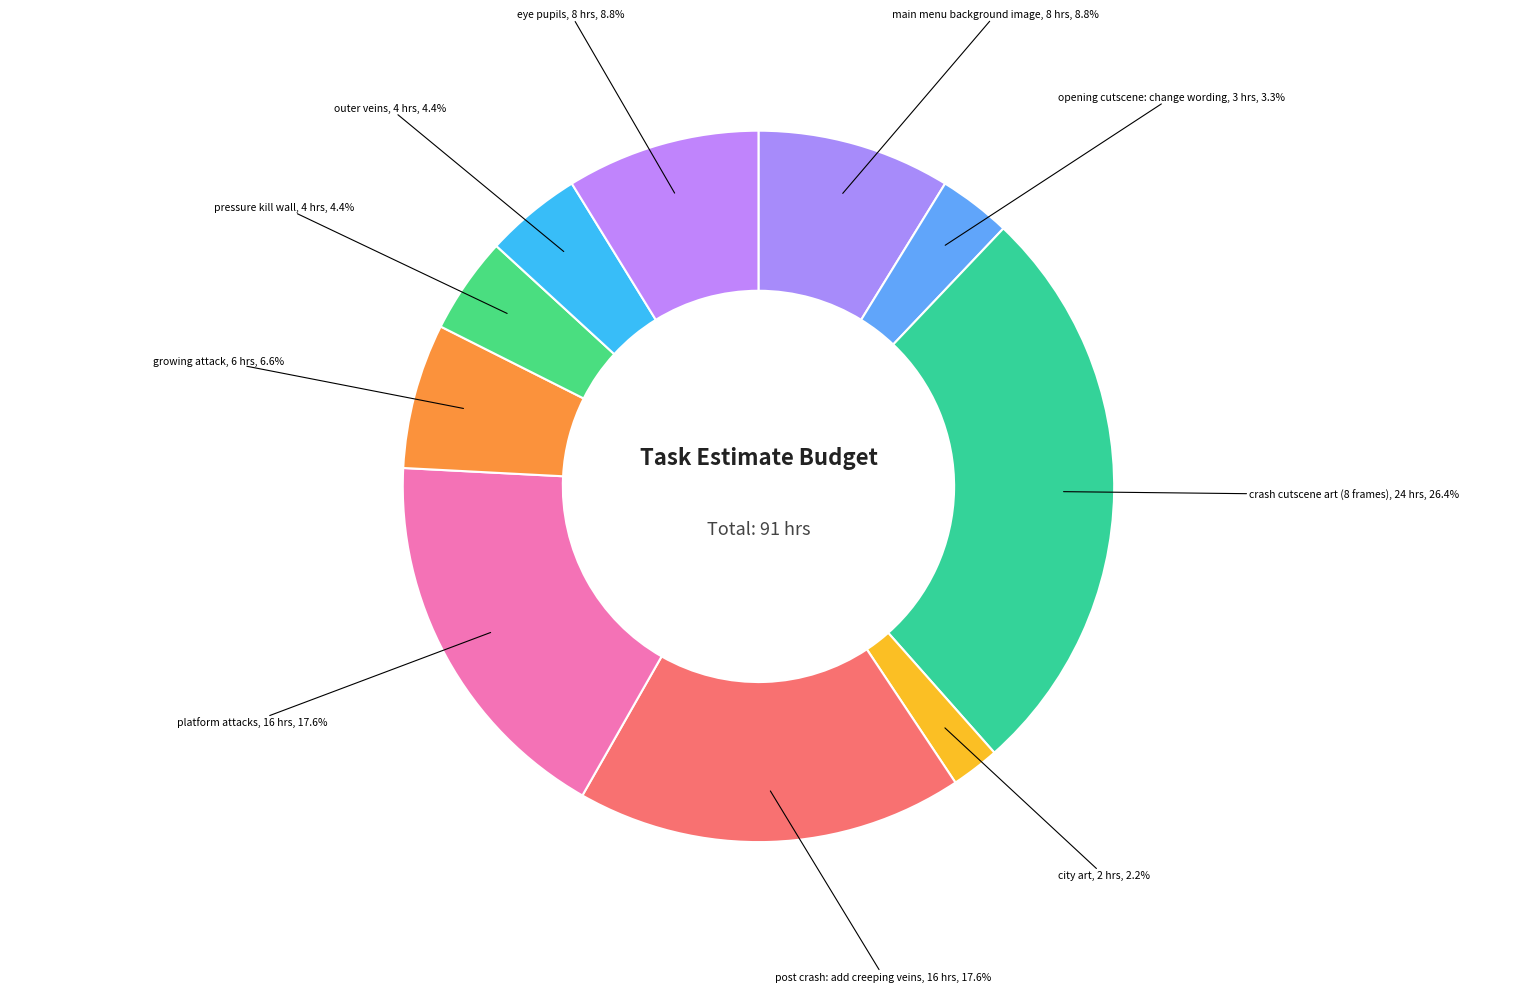

The post crash: add creeping veins slice represents 18% of the pie. True or false?

True